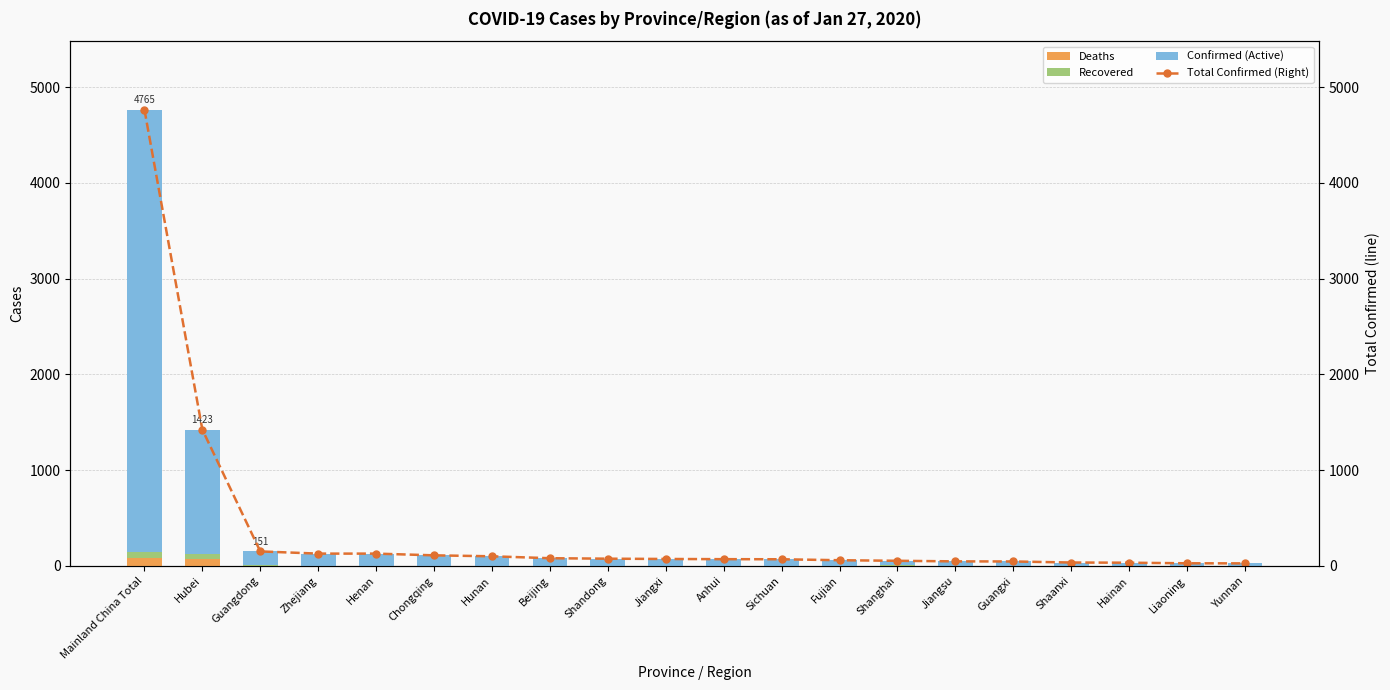

What is the label of the 5th bar from the right?

Guangxi